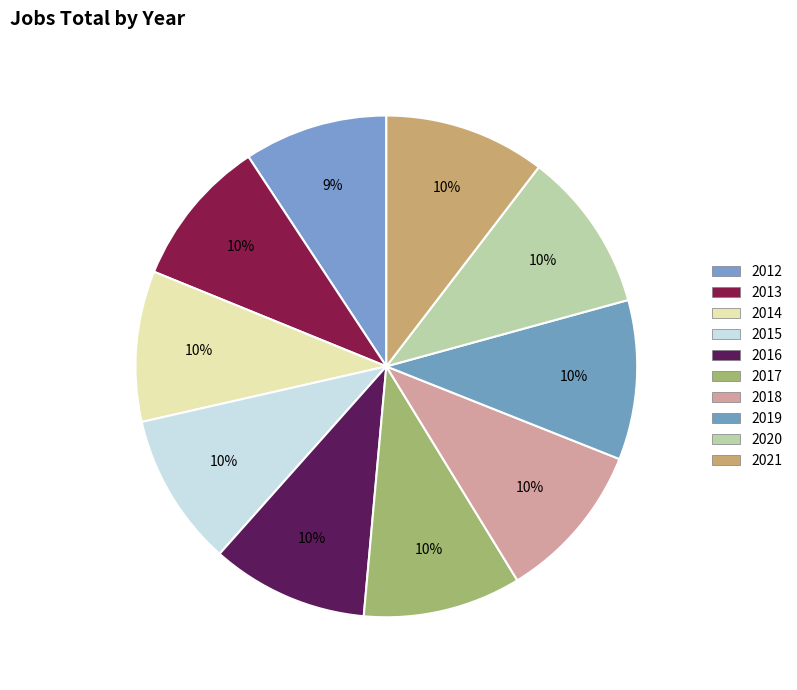

Which category has the biggest portion of the pie?

2021